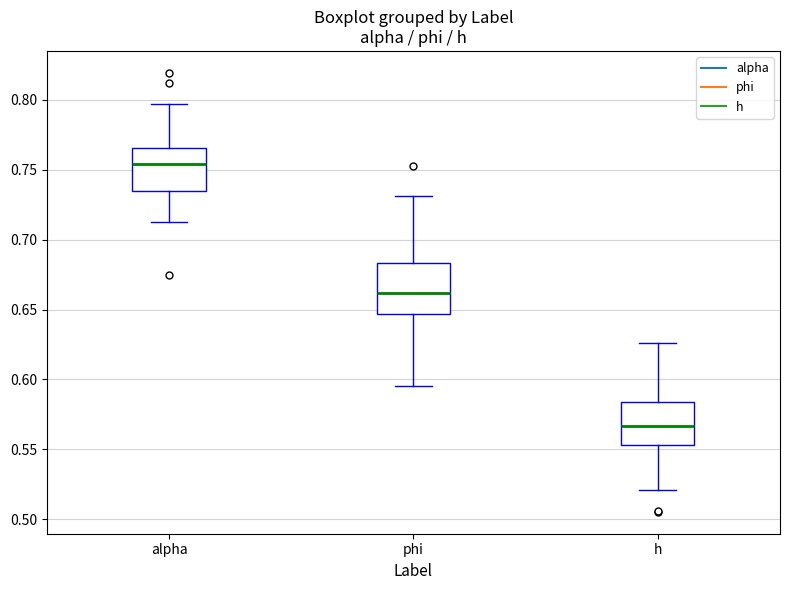

Where is the lower edge of the box for alpha on the y-axis? The values are not printed on the chart, so give them approximately, as read against the axis.

0.735